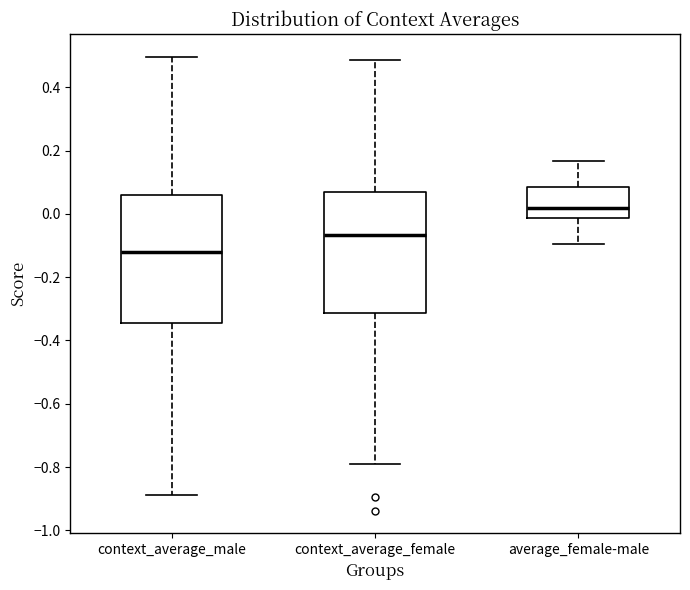

Where does the lower whisker of the box for context_average_male end on the y-axis? The values are not printed on the chart, so give them approximately, as read against the axis.

-0.88